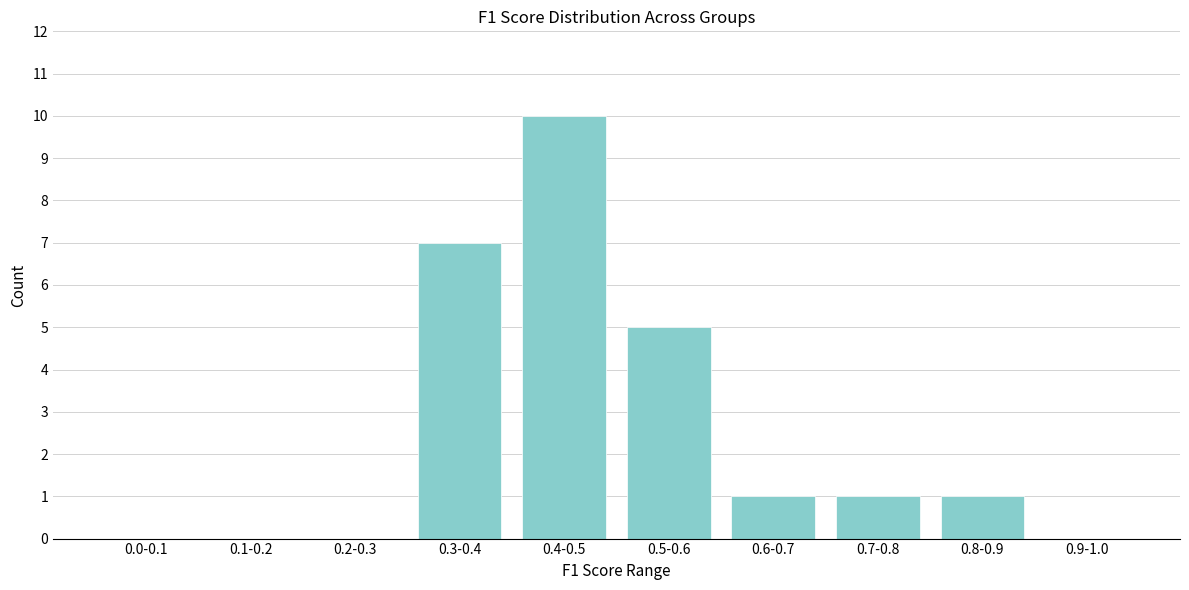

Reading left to right, what are all the values shown in this chart?

0.0-0.1=0	0.1-0.2=0	0.2-0.3=0	0.3-0.4=7	0.4-0.5=10	0.5-0.6=5	0.6-0.7=1	0.7-0.8=1	0.8-0.9=1	0.9-1.0=0